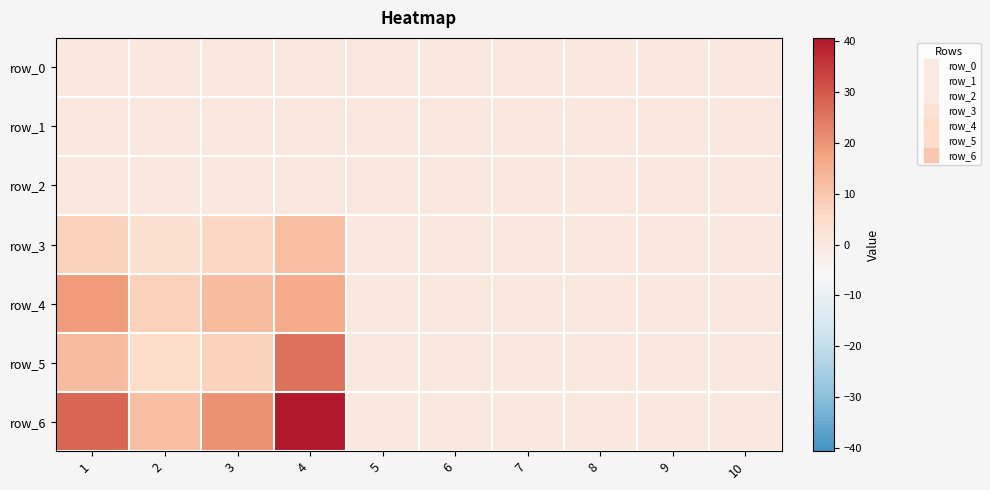

At which category is the sum across all series the highest?

4